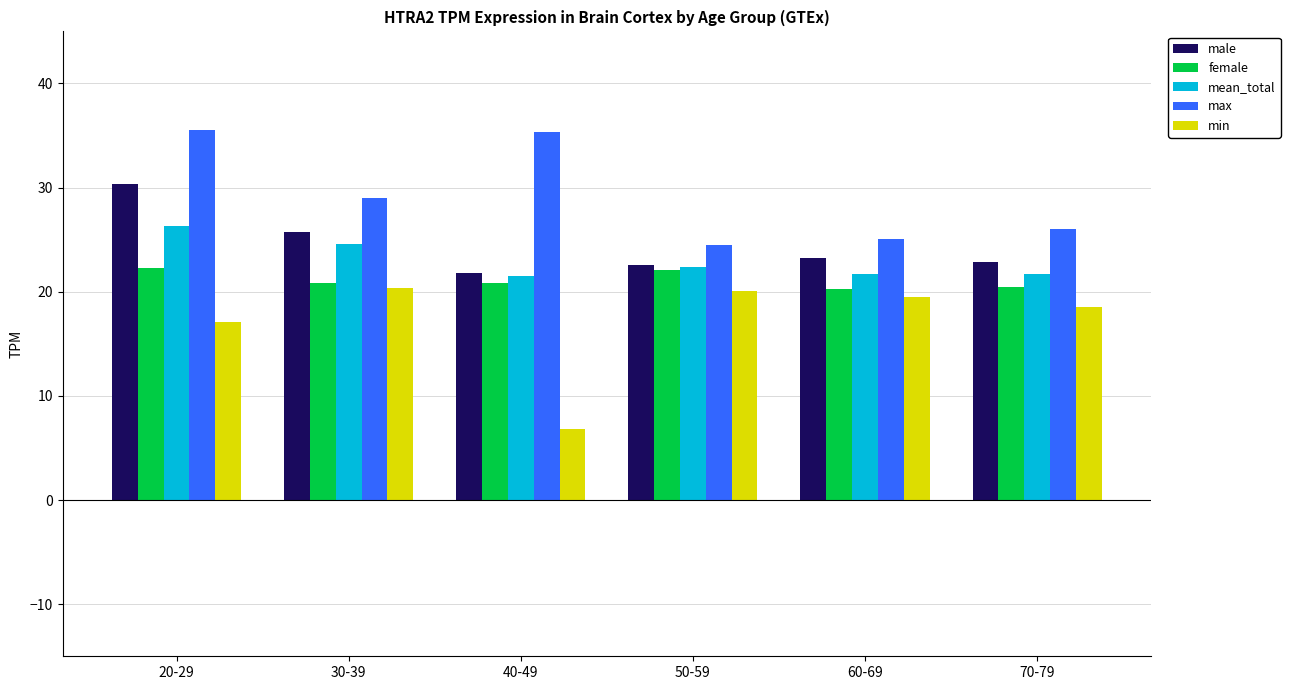

Between 30-39 and 70-79, which series saw the biggest shift?

max